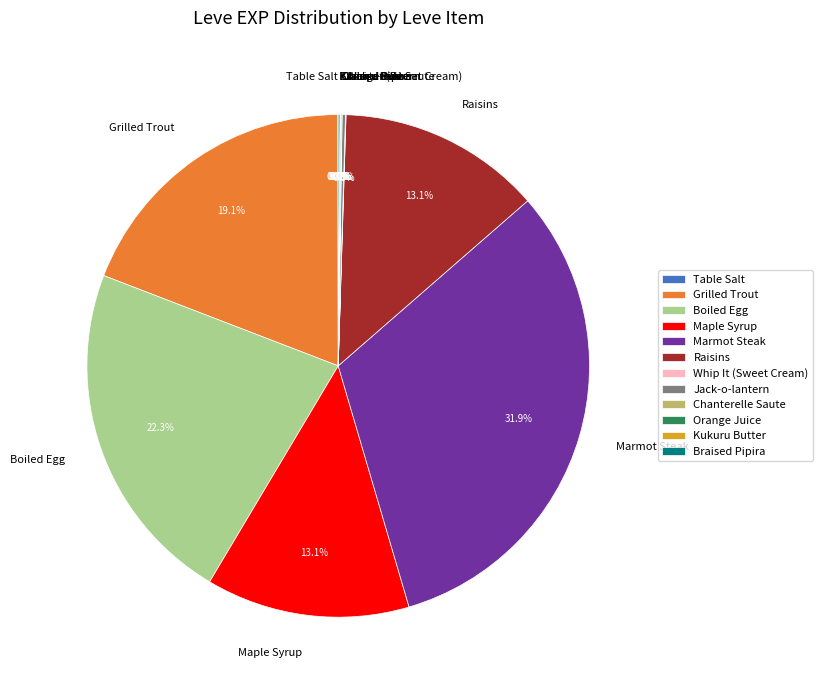

Is there any slice that represents more than half of the pie?

No